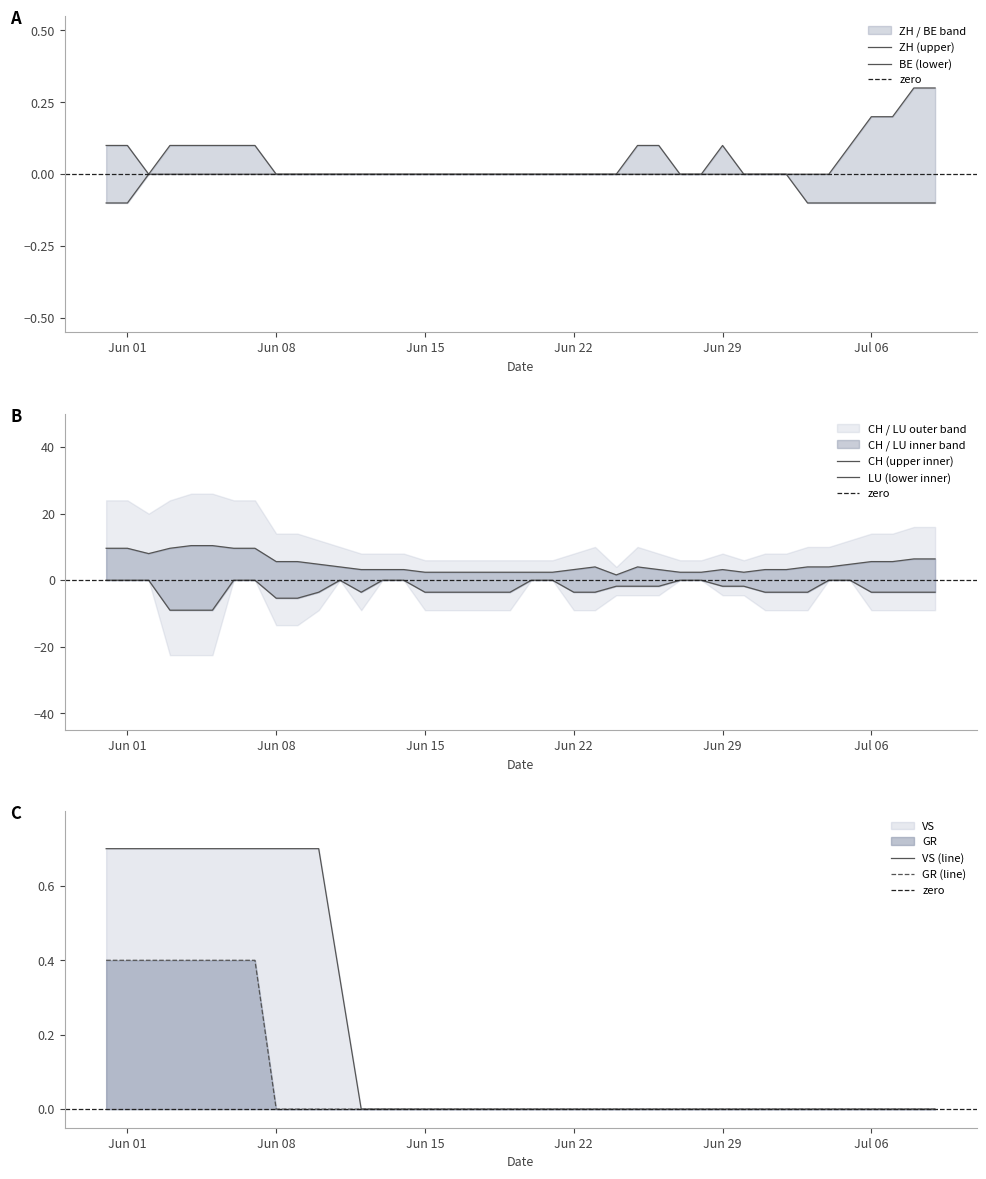

How many values in the CH series exceed 4?

16